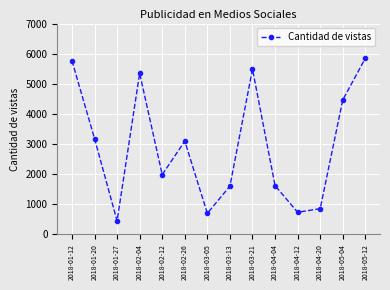

What value does the data have at 2018-02-12?

1985